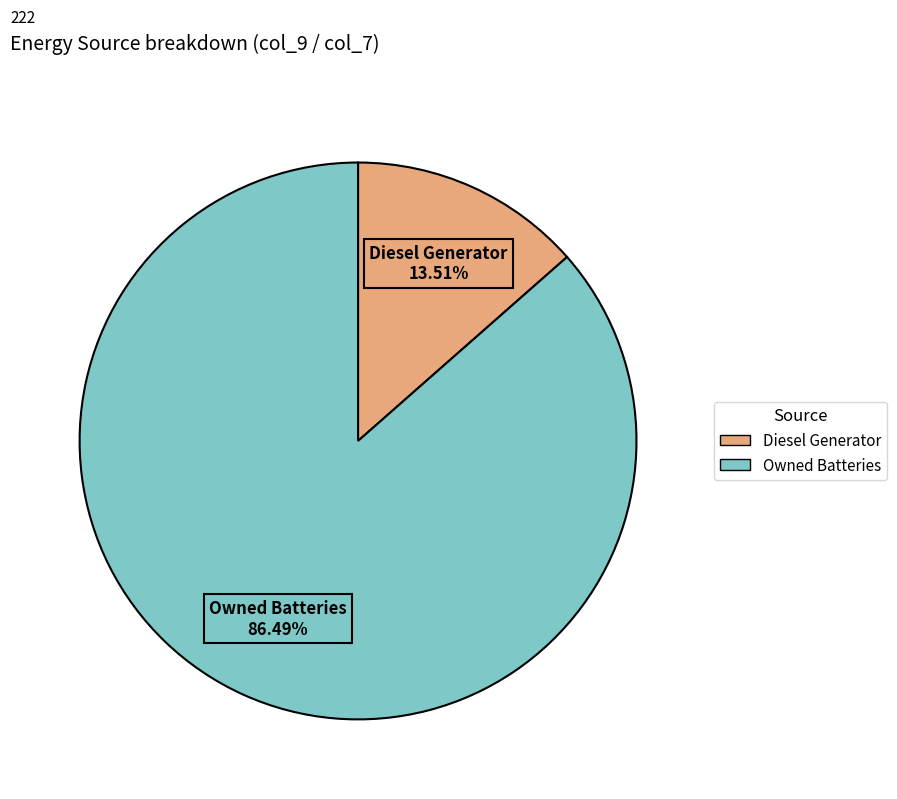

To the nearest percent, what is the difference between the largest and smallest slice percentages?

73%